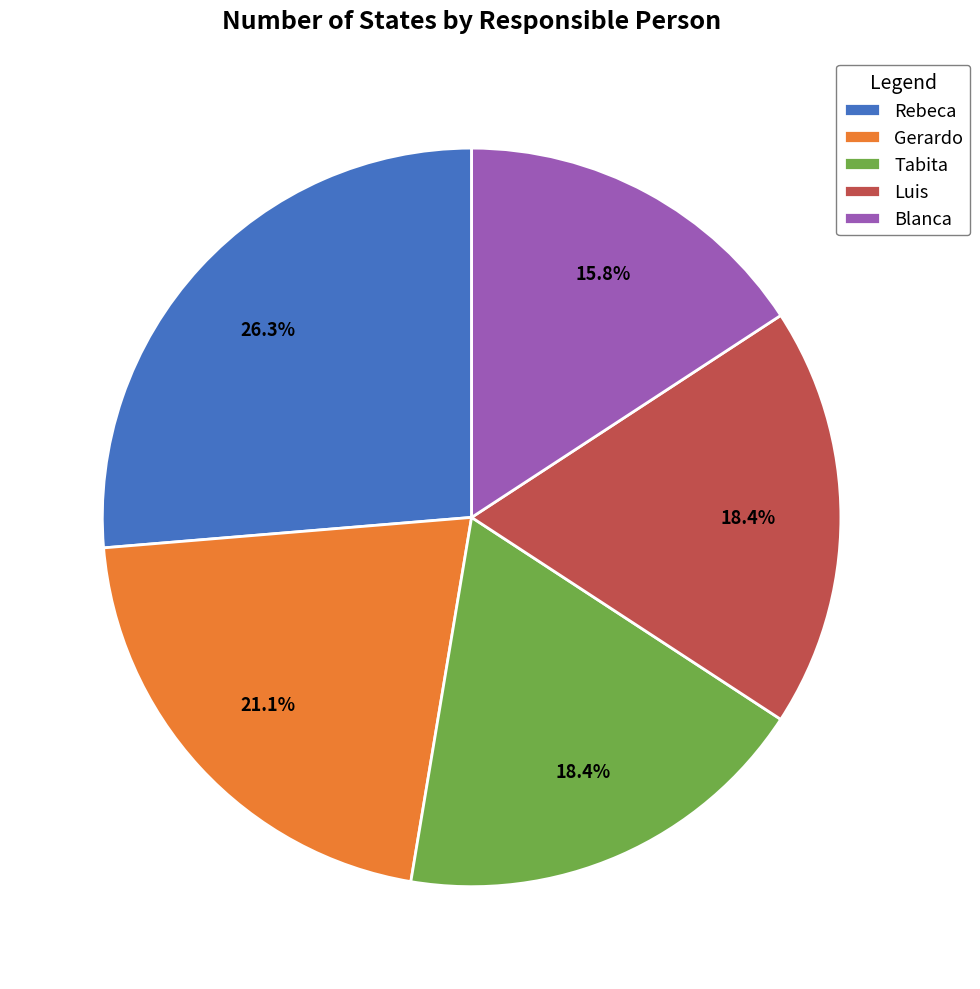

Does Luis represent more than half of the total?

No